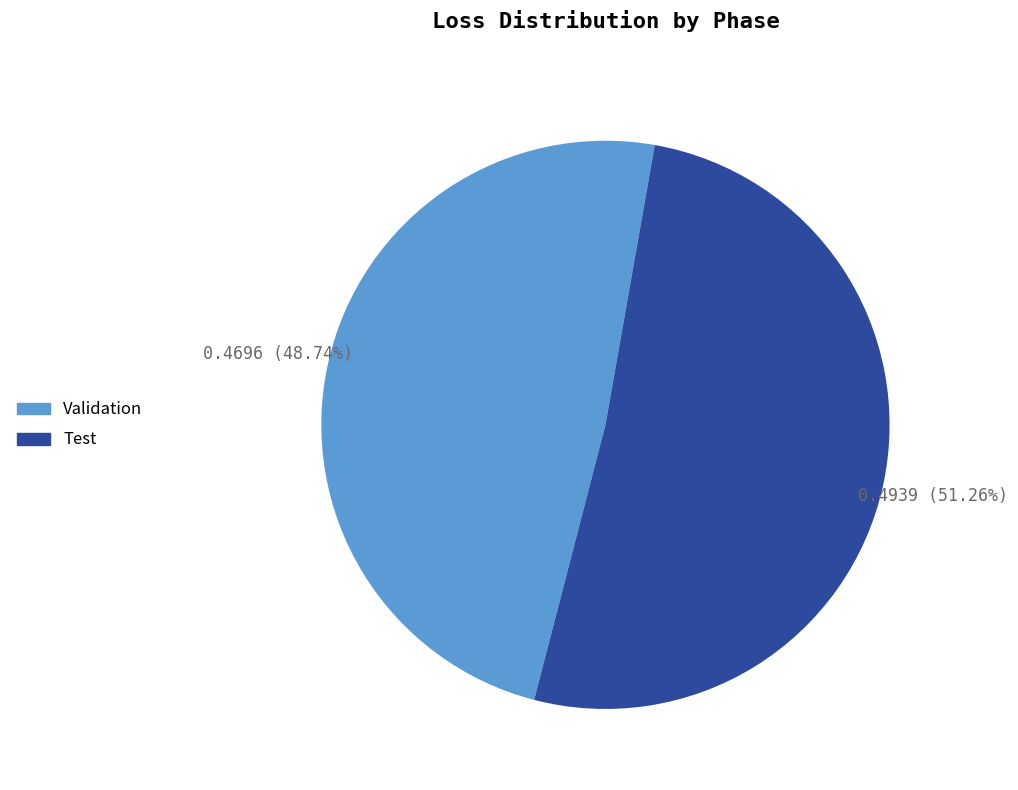

What is the largest slice in the pie chart?

Test